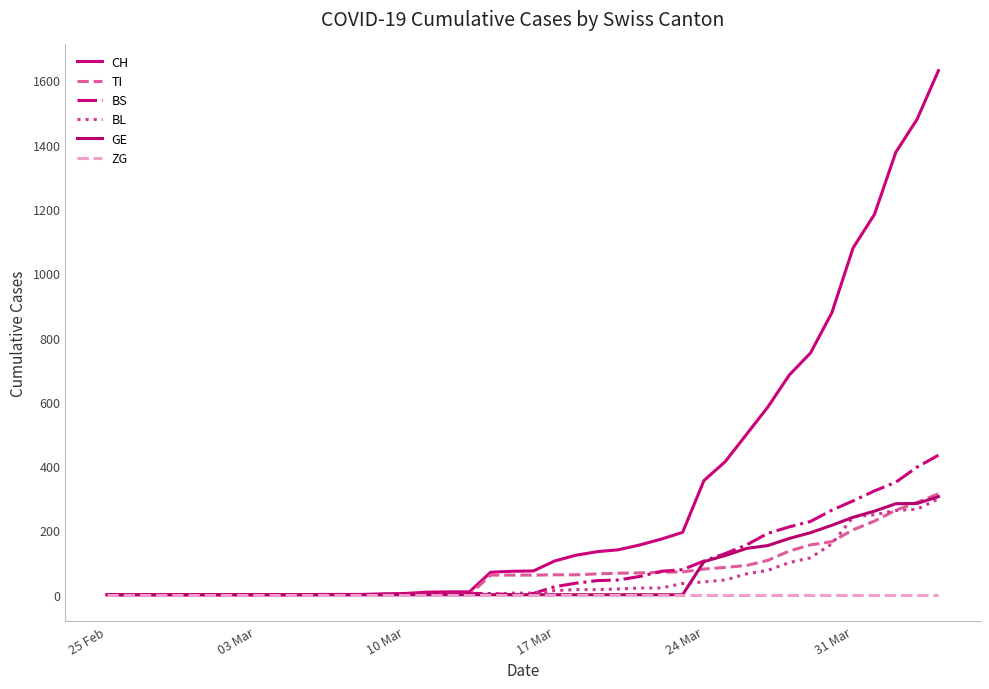

Is this an area chart (filled region under the line)?

No